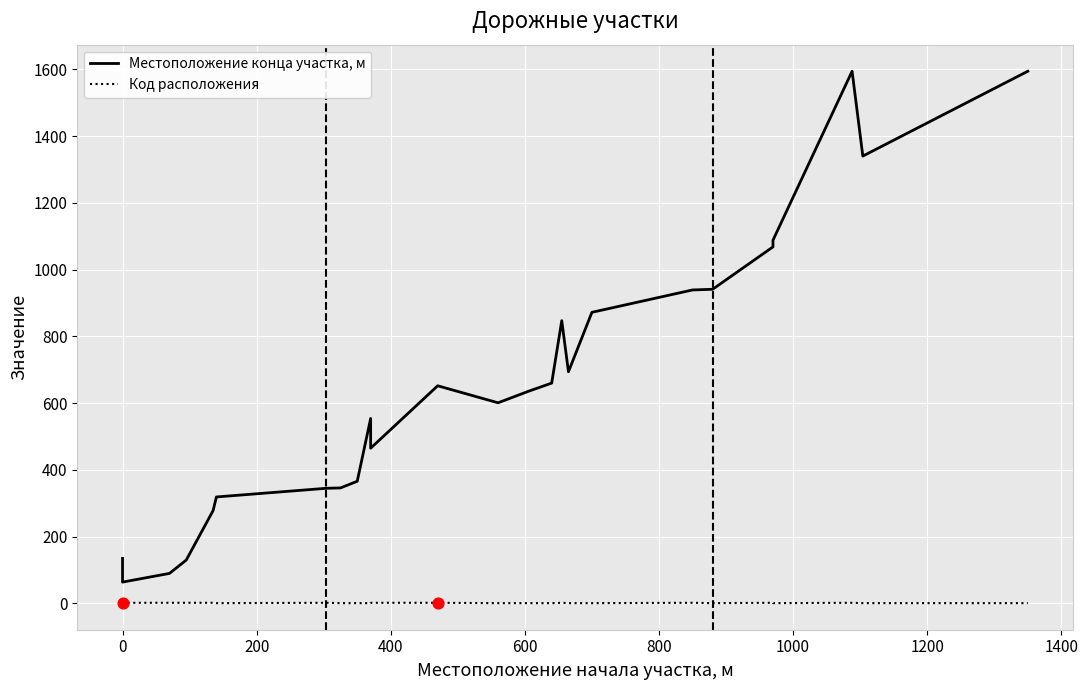

At how many categories does at least one series exceed 780?

9